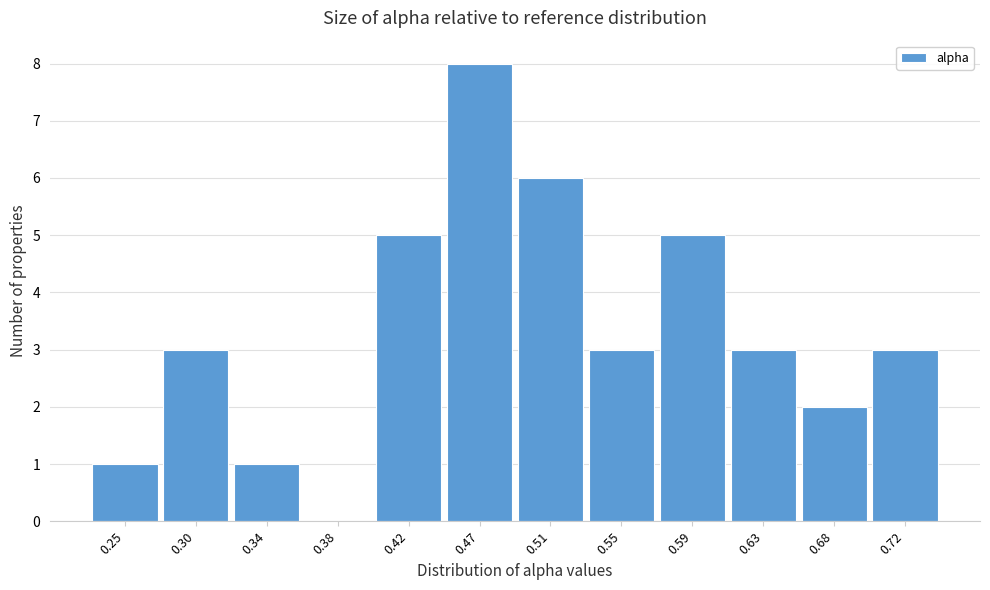

Reading left to right, extract all data points from this chart.

0.25=1	0.30=3	0.34=1	0.38=0	0.42=5	0.47=8	0.51=6	0.55=3	0.59=5	0.63=3	0.68=2	0.72=3